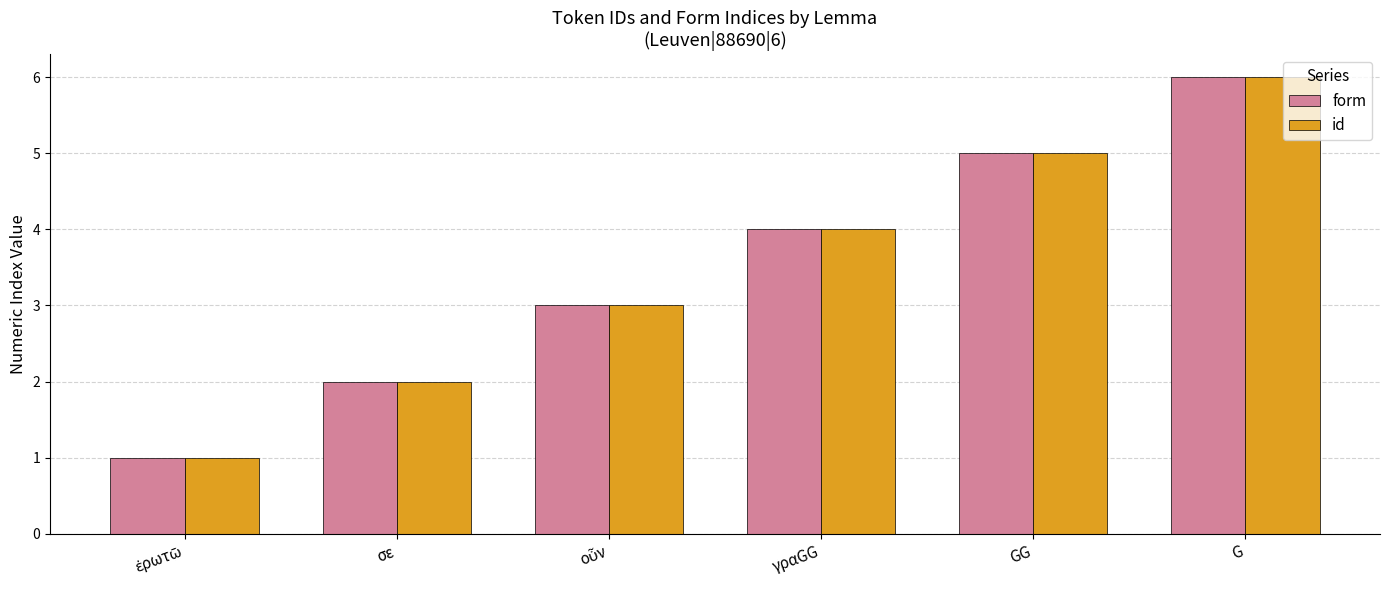

What is the total value across all series at GG?

10